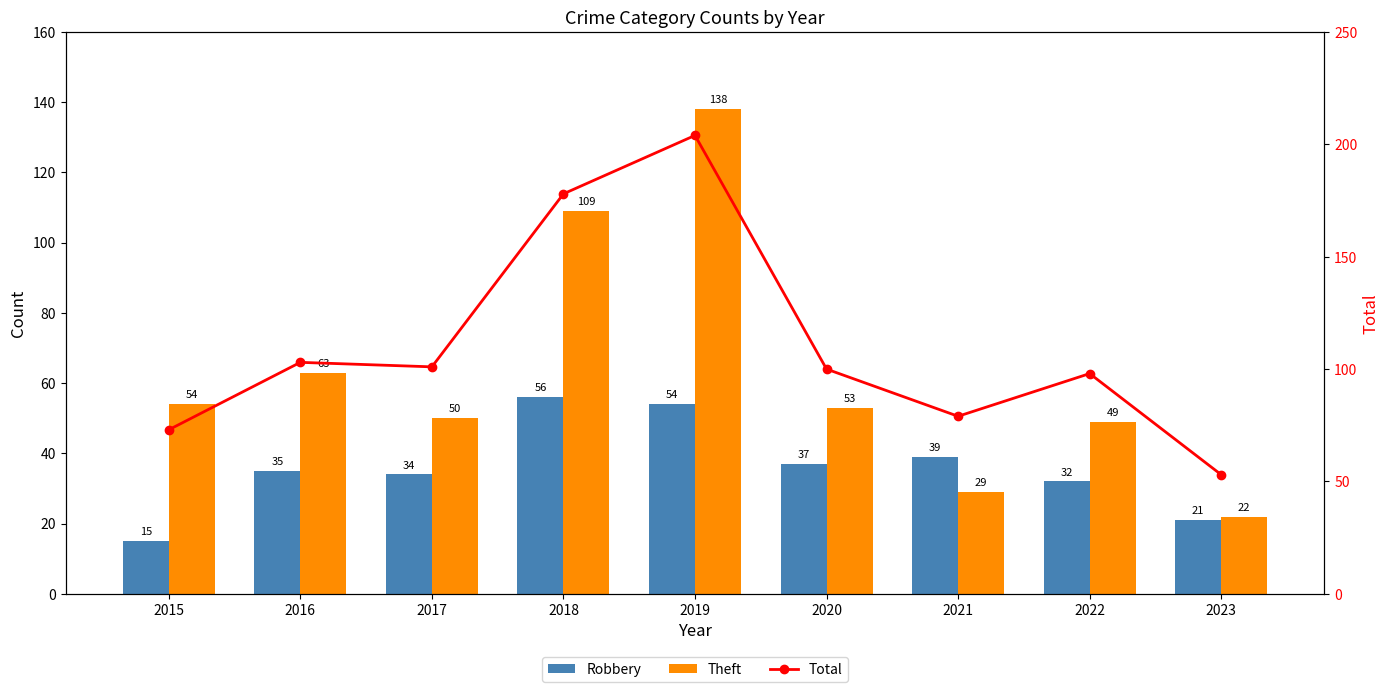

At which label does Robbery first exceed 35?

2018